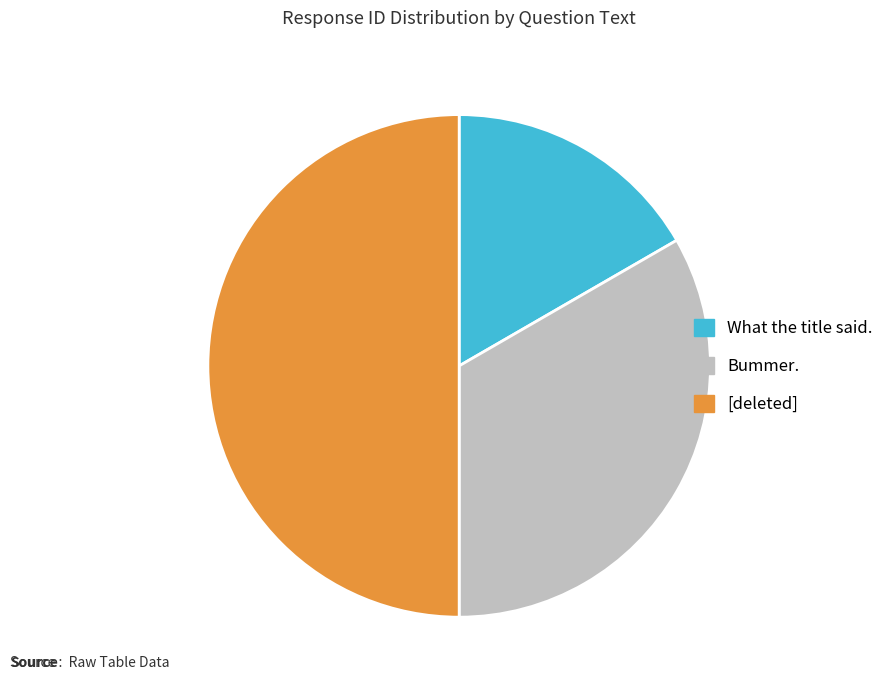

Combined, do Bummer. and [deleted] account for over 50%?

Yes